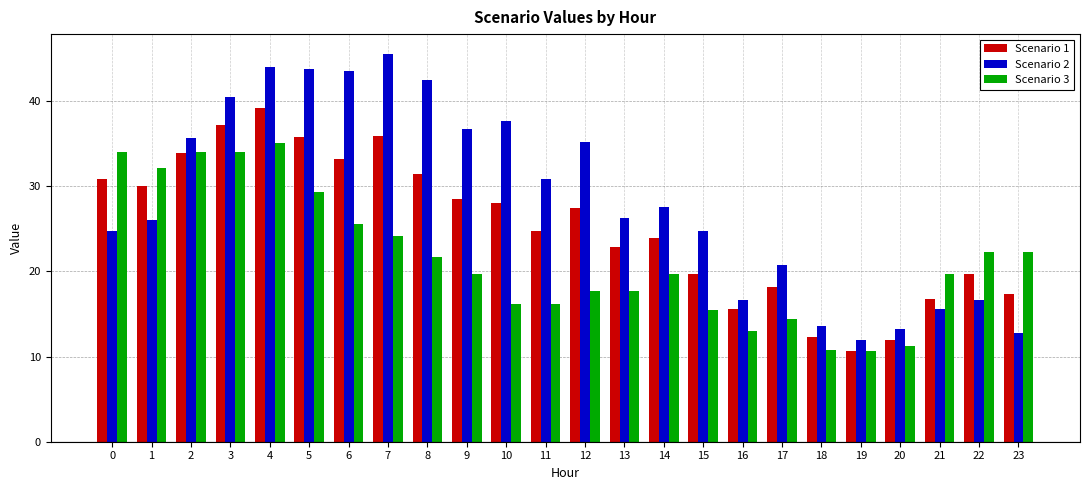

What is the difference between the second highest and minimum values in the Scenario 3 series?

23.4